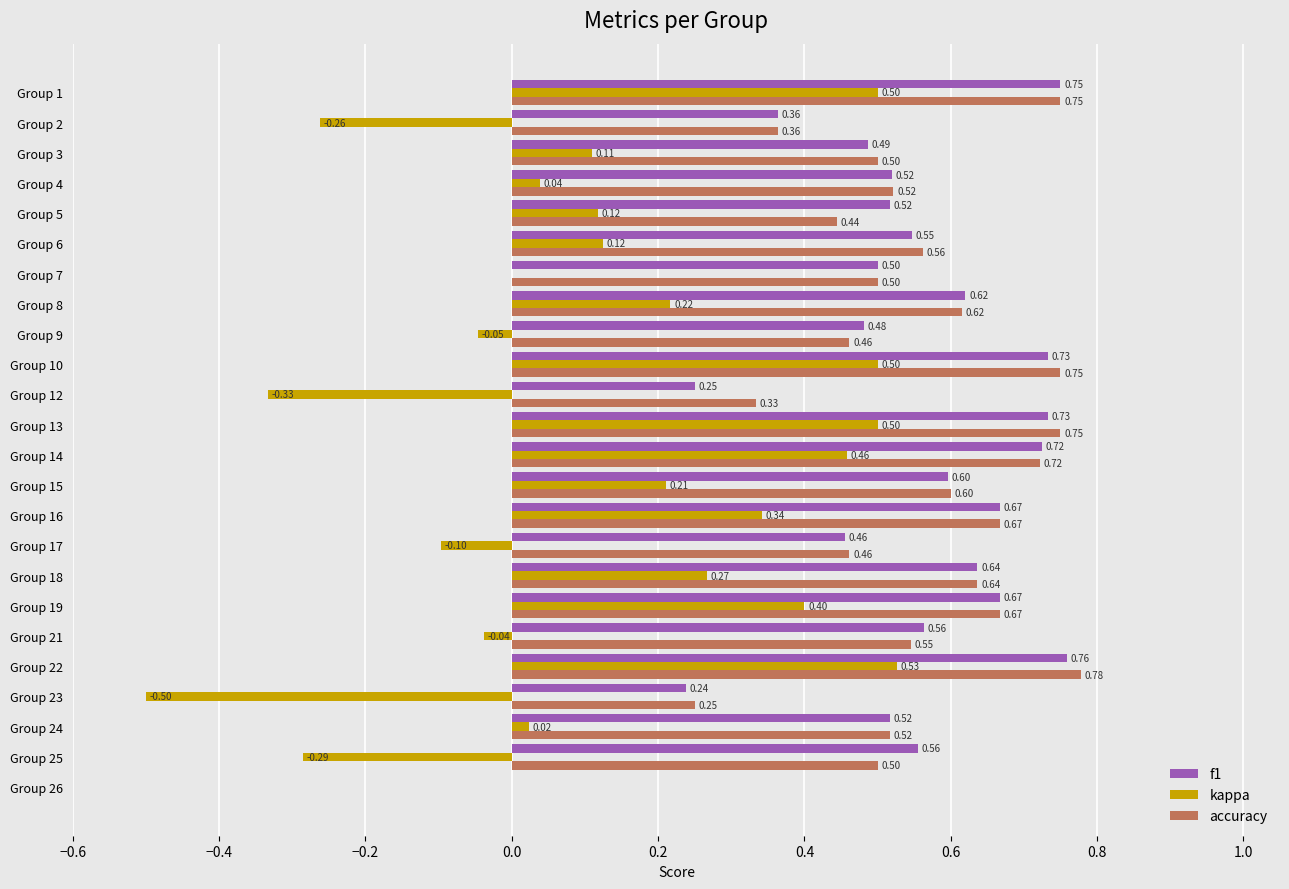

Is the value of f1 at Group 24 greater than the value of kappa at Group 15?

Yes